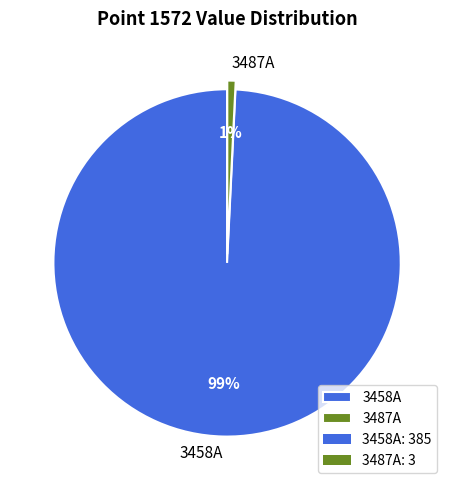

Which category has the biggest portion of the pie?

3458A